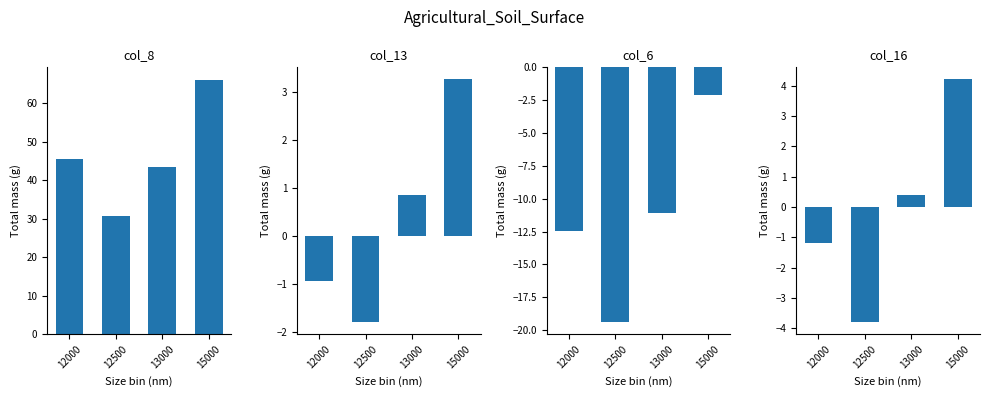

The value of col_13 at 13000 is 0.8. True or false?

True